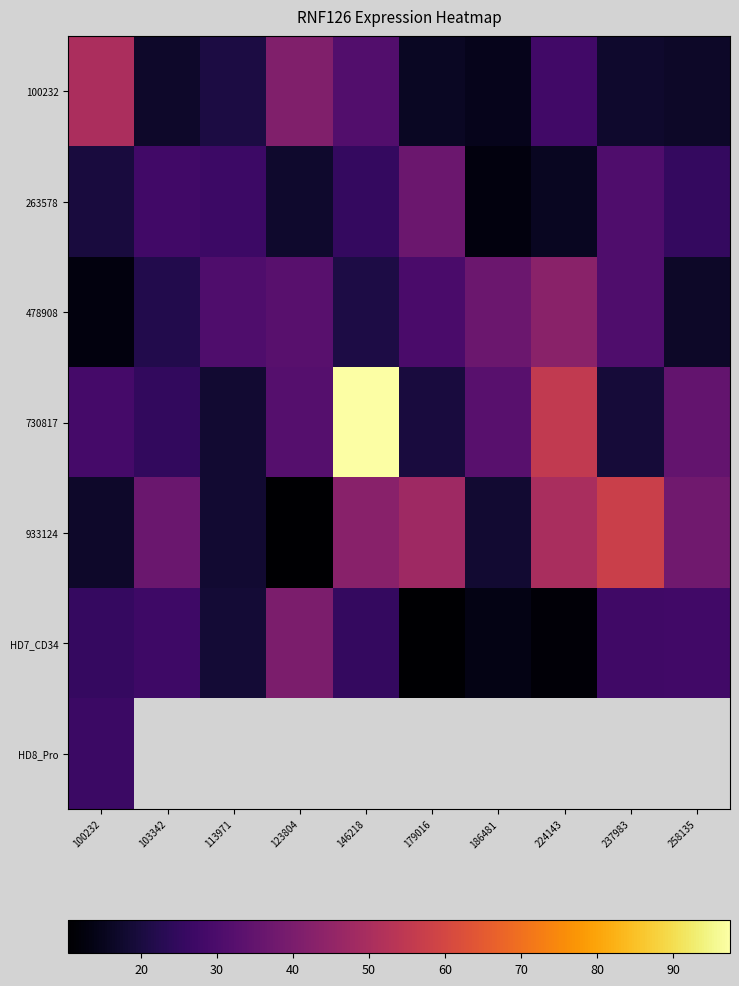

The value of 263578 at 258135 is 25.2. True or false?

True